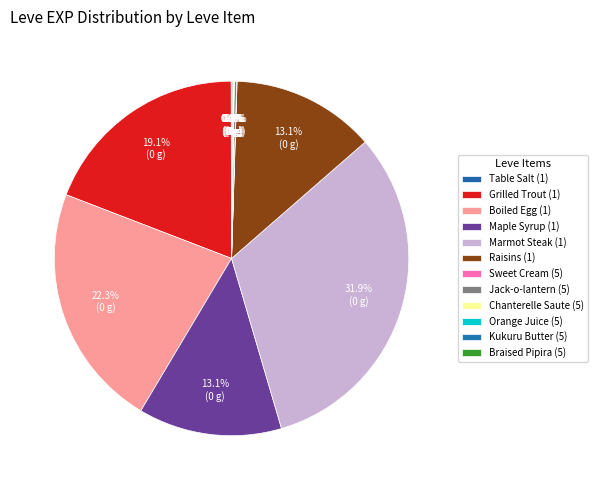

Rank the categories by value from lowest to highest.

Table Salt (1), Sweet Cream (5), Chanterelle Saute (5), Kukuru Butter (5), Orange Juice (5), Braised Pipira (5), Jack-o-lantern (5), Maple Syrup (1), Raisins (1), Grilled Trout (1), Boiled Egg (1), Marmot Steak (1)